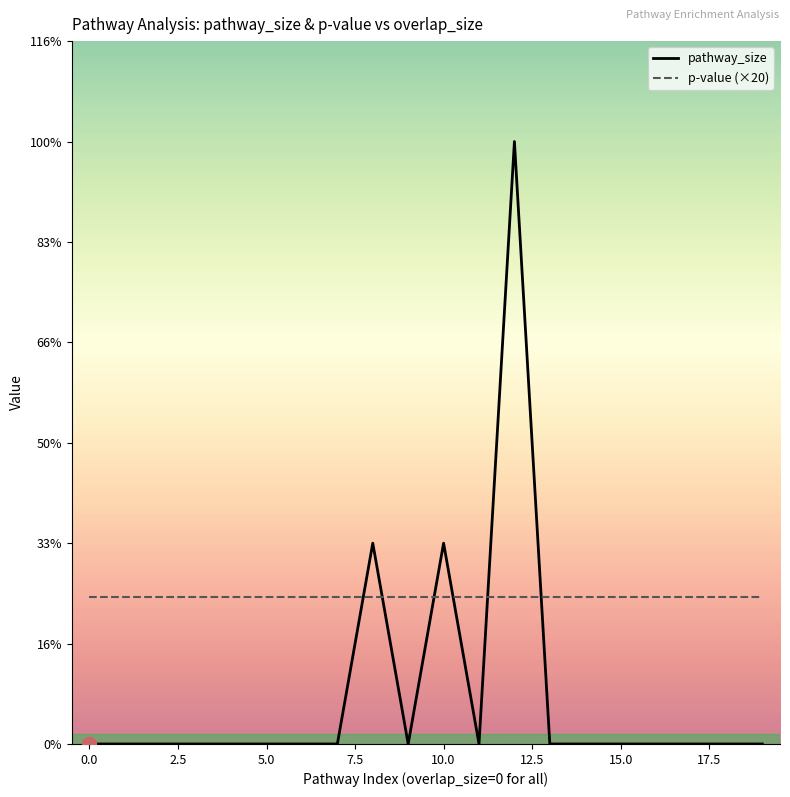

Rank the series by their maximum value, from highest to lowest.

pathway_size, p-value (×20)